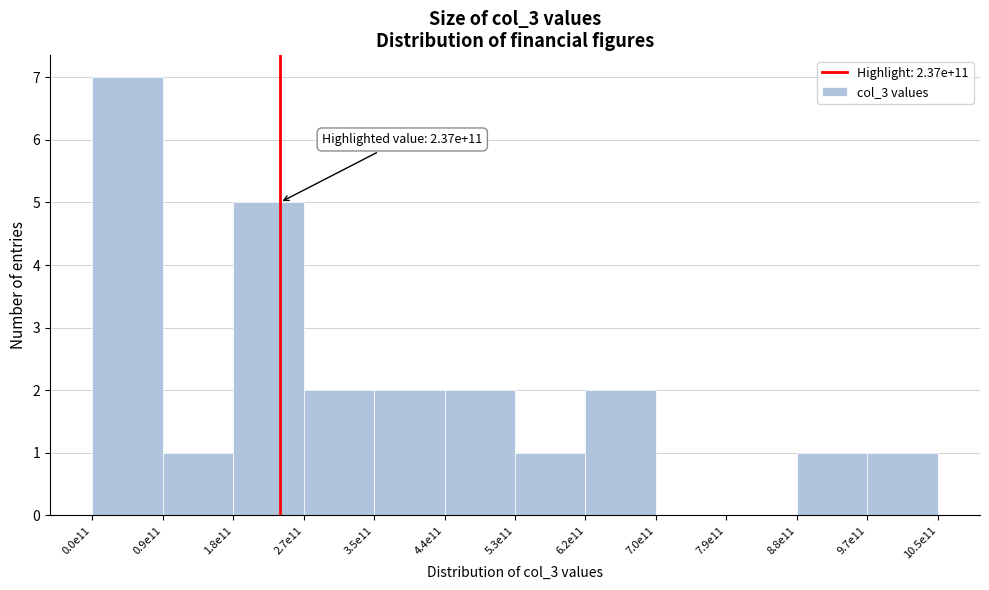

Reading left to right, what are all the values shown in this chart?

0.0e11=7	0.9e11=1	1.8e11=5	2.7e11=2	3.5e11=2	4.4e11=2	5.3e11=1	6.2e11=2	7.0e11=0	7.9e11=0	8.8e11=1	9.7e11=1